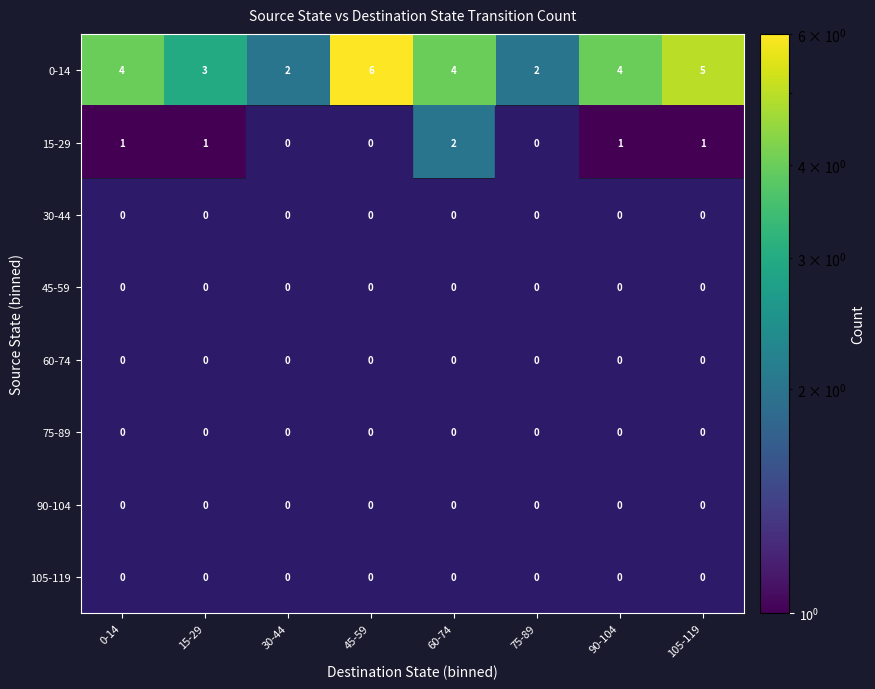

At how many categories does at least one series exceed 3?

5